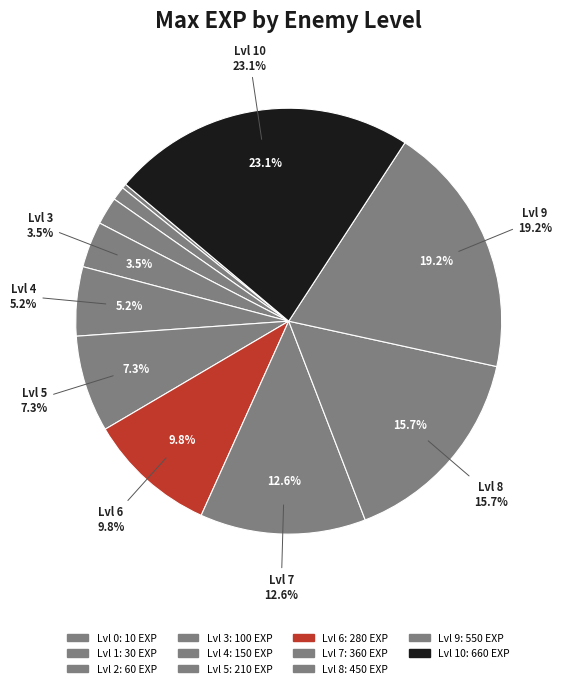

To the nearest percent, what percentage of the pie is 10?

23%